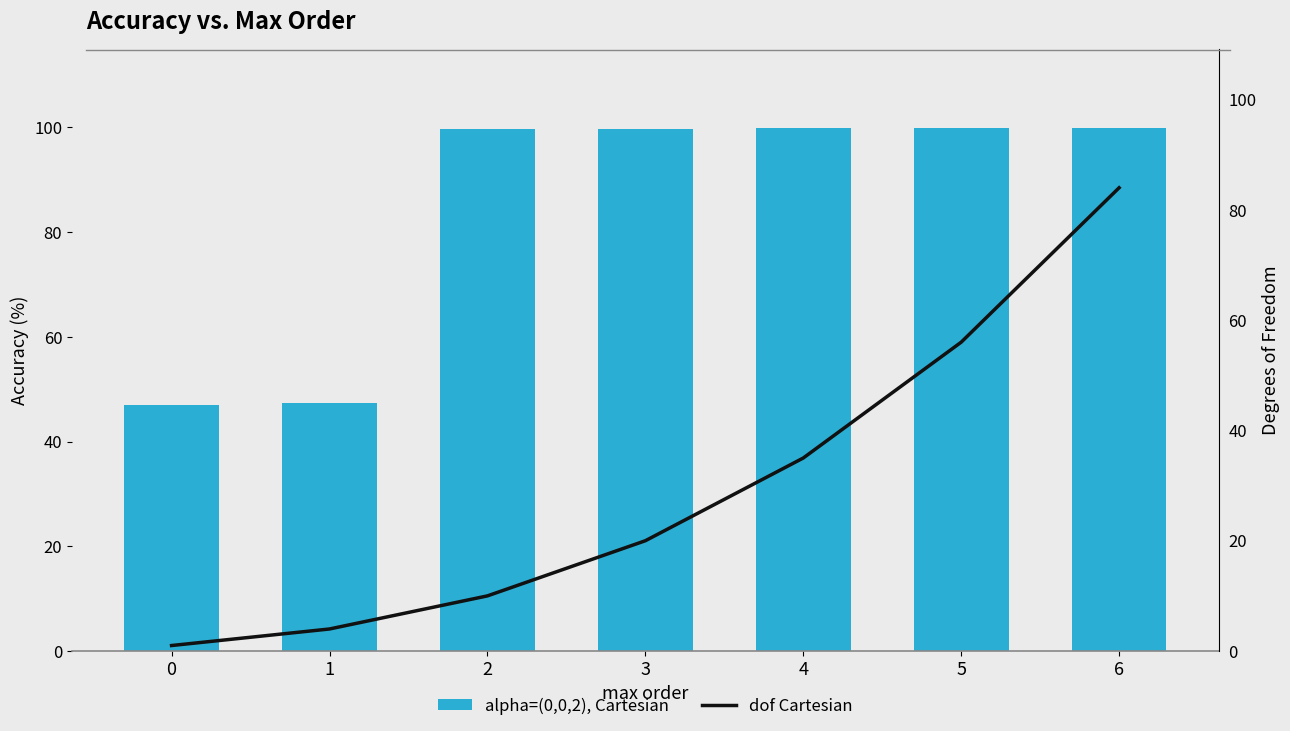

The value of alpha=(0,0,2), Cartesian at 1 is 47.3. True or false?

True